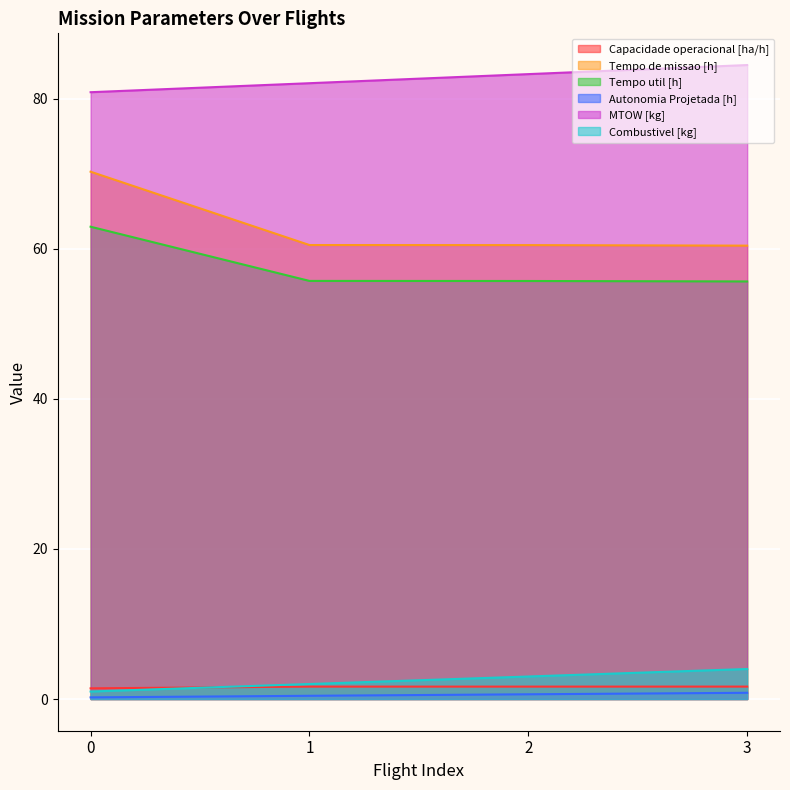

How many lines are shown in the chart?

6